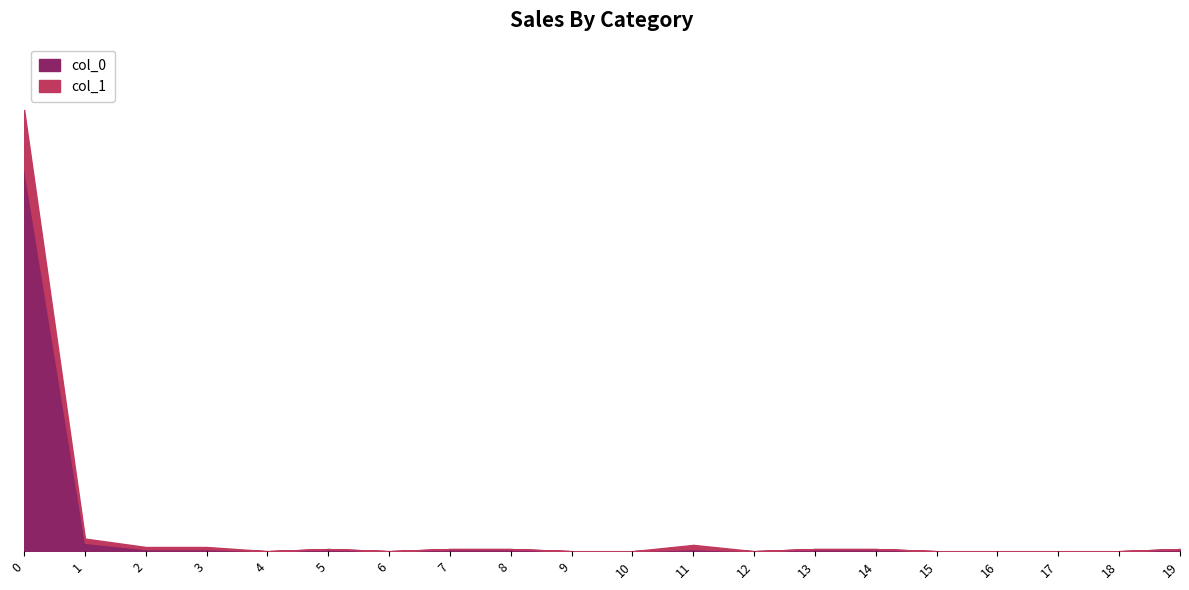

Is the value of col_0 at 3 greater than the value of col_1 at 10?

Yes